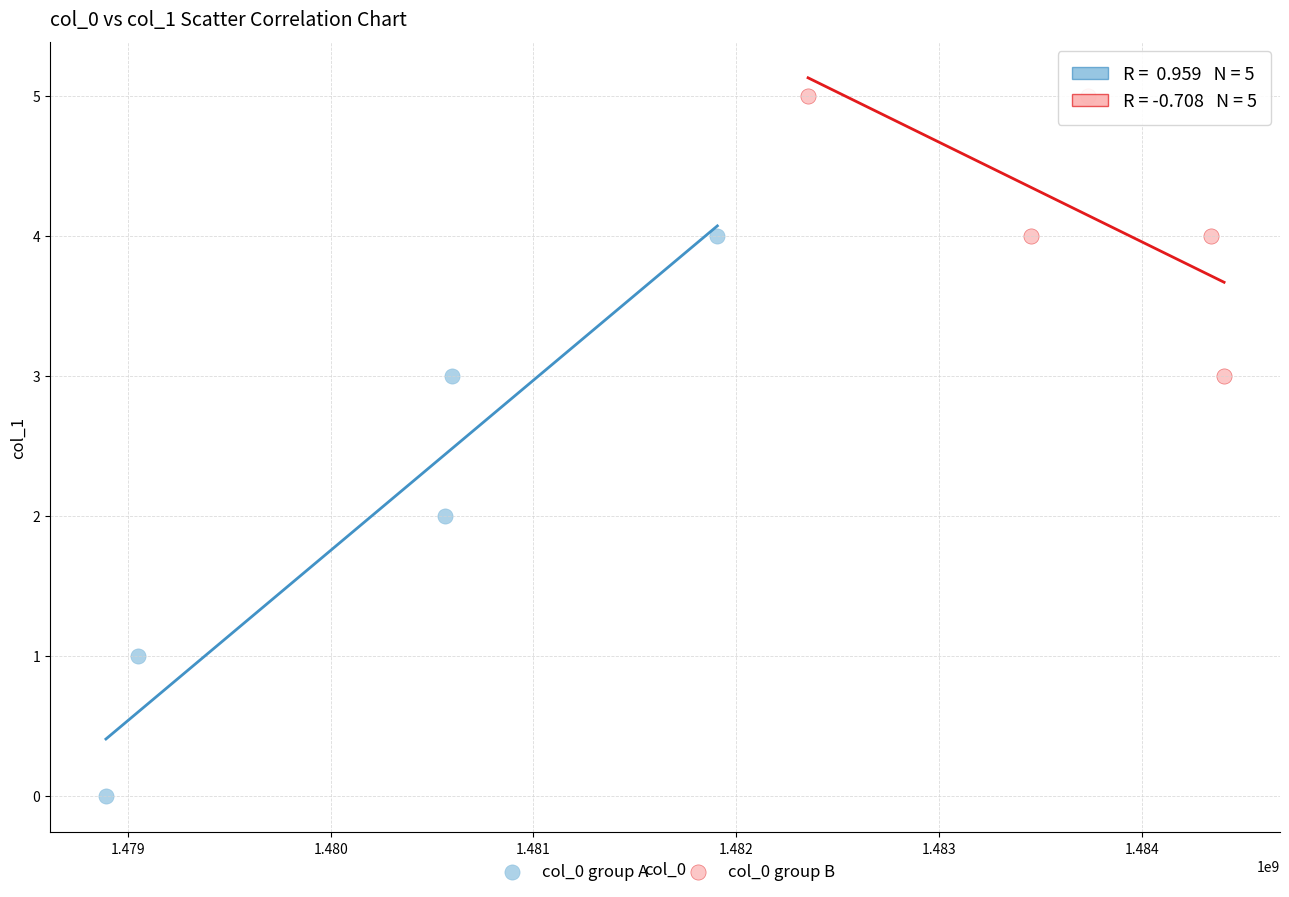

Which series contains the lowest Y value?

col_0 group A